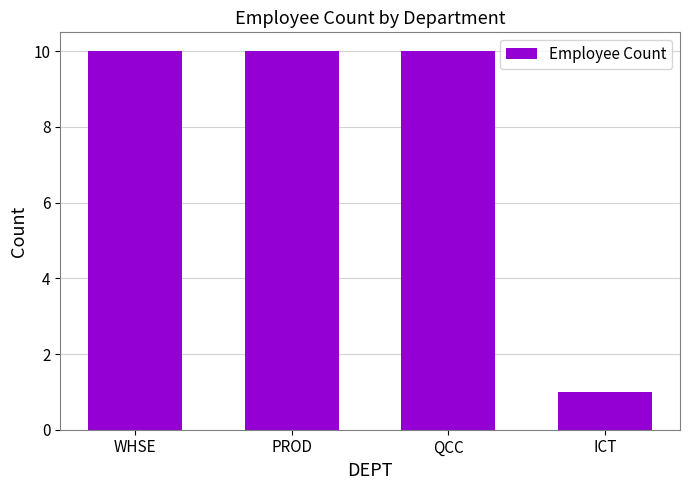

What is the approximate value at ICT?

1